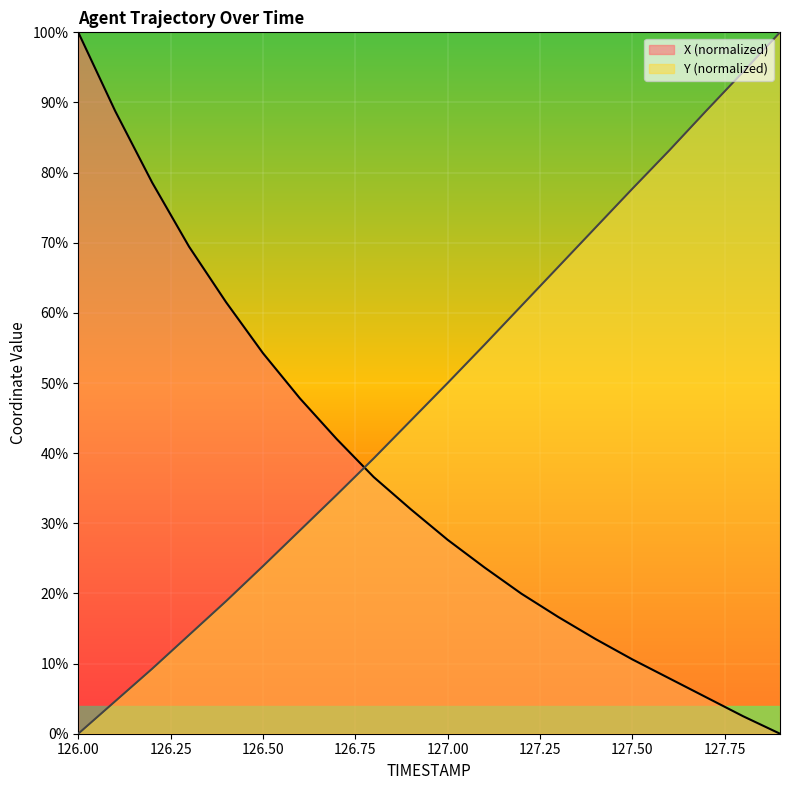

List the series in order of their peak value, lowest first.

X, Y